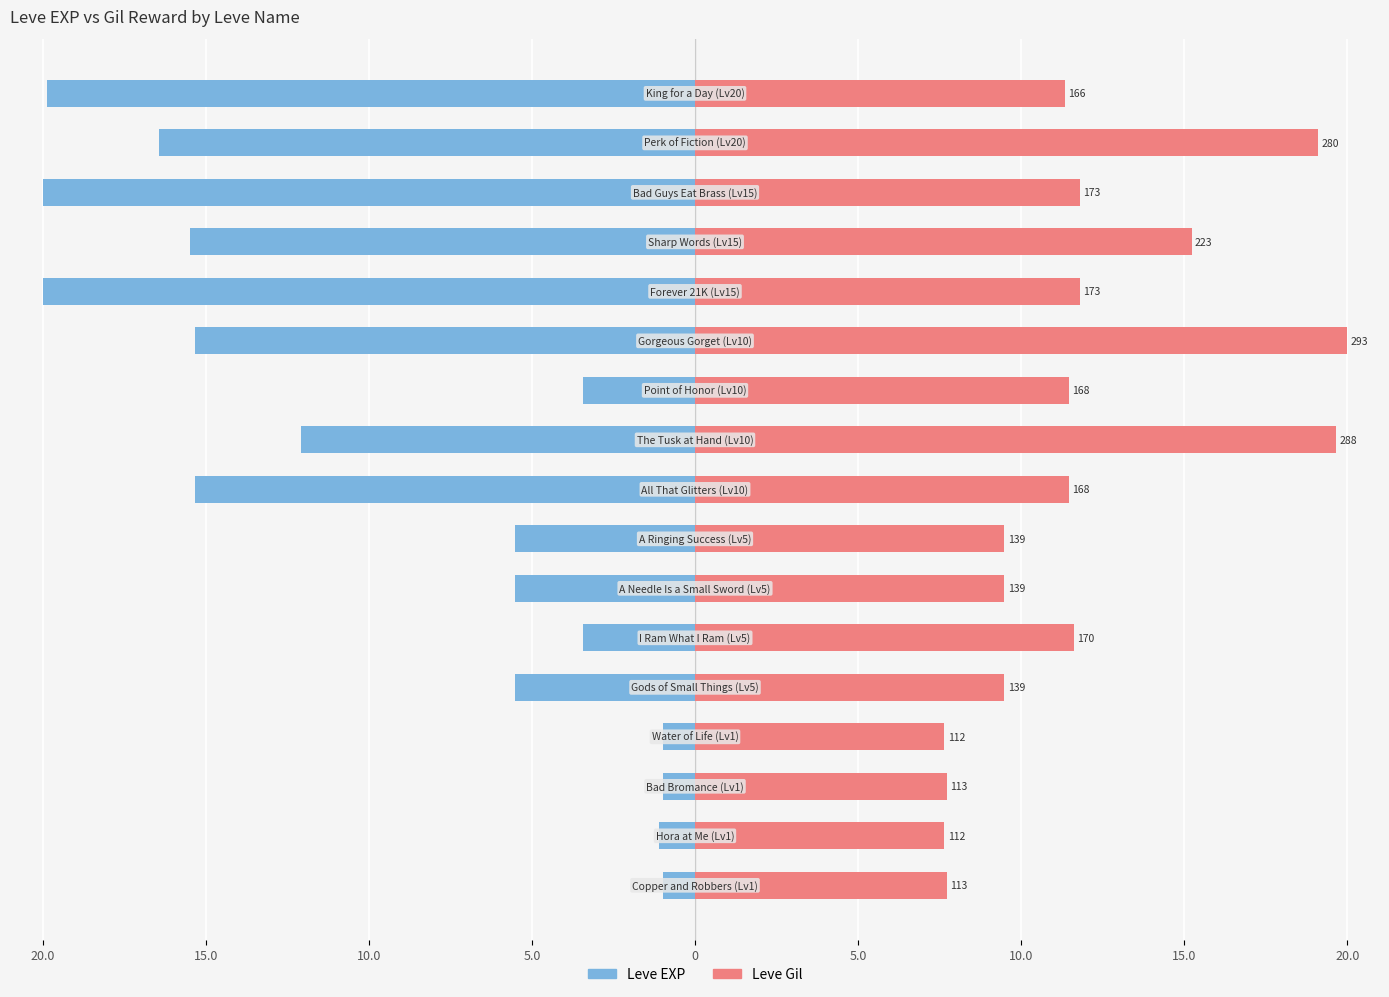

What is the highest value of the Leve Gil series?

20.0